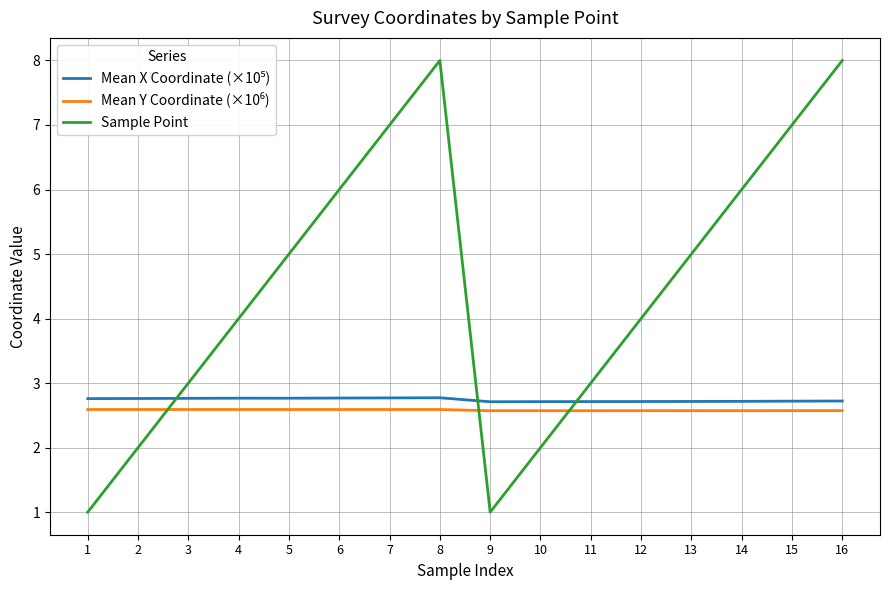

Which series changed the most between 3 and 9?

Sample Point